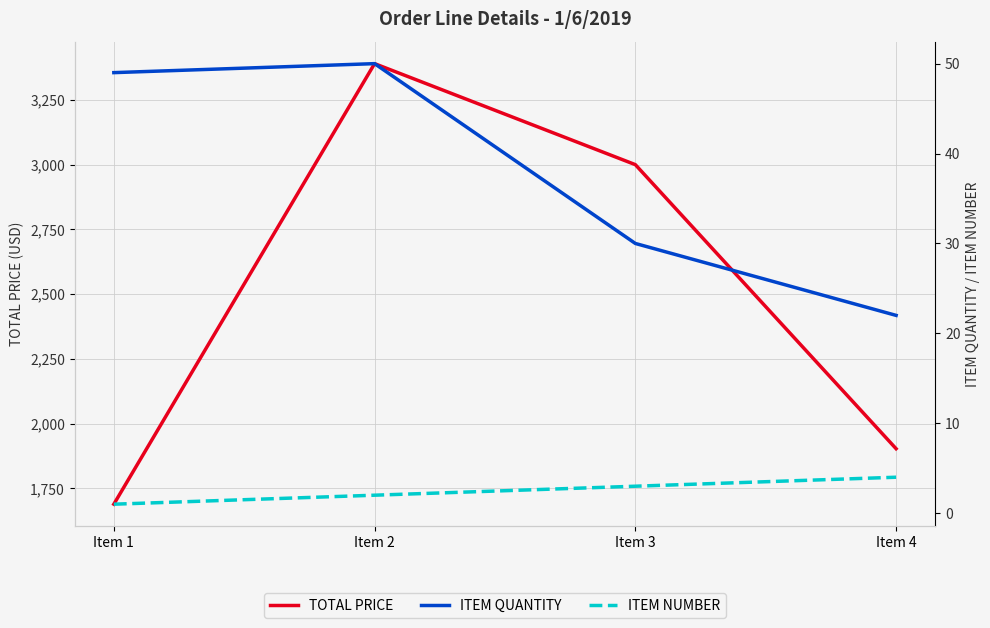

At Item 3, list the series in order from smallest to largest.

ITEM NUMBER, ITEM QUANTITY, TOTAL PRICE